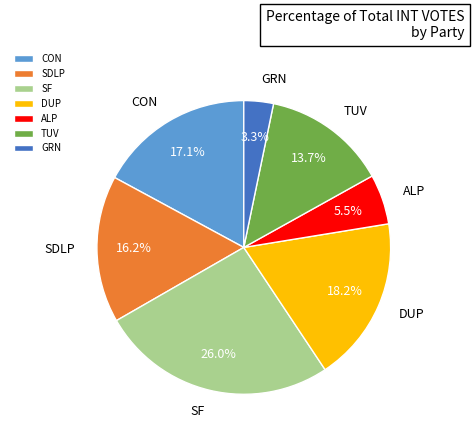

How many slices are in this pie chart?

7